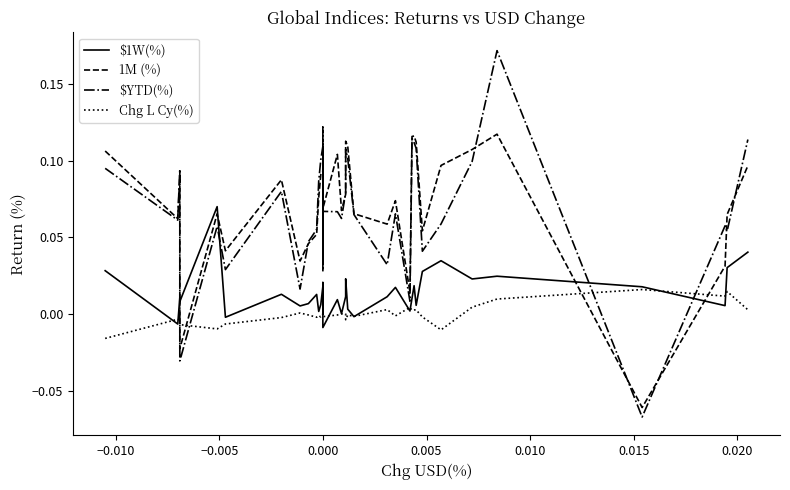

What are all the series names shown in the legend?

$1W(%), 1M (%), $YTD(%), Chg L Cy(%)